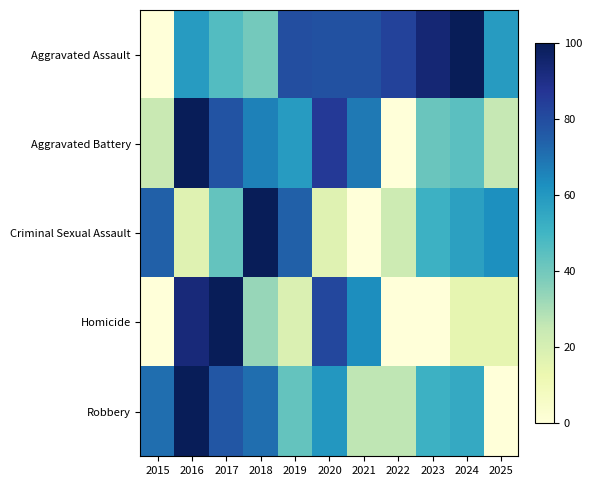

Which series has the largest total across all categories?

Aggravated Assault